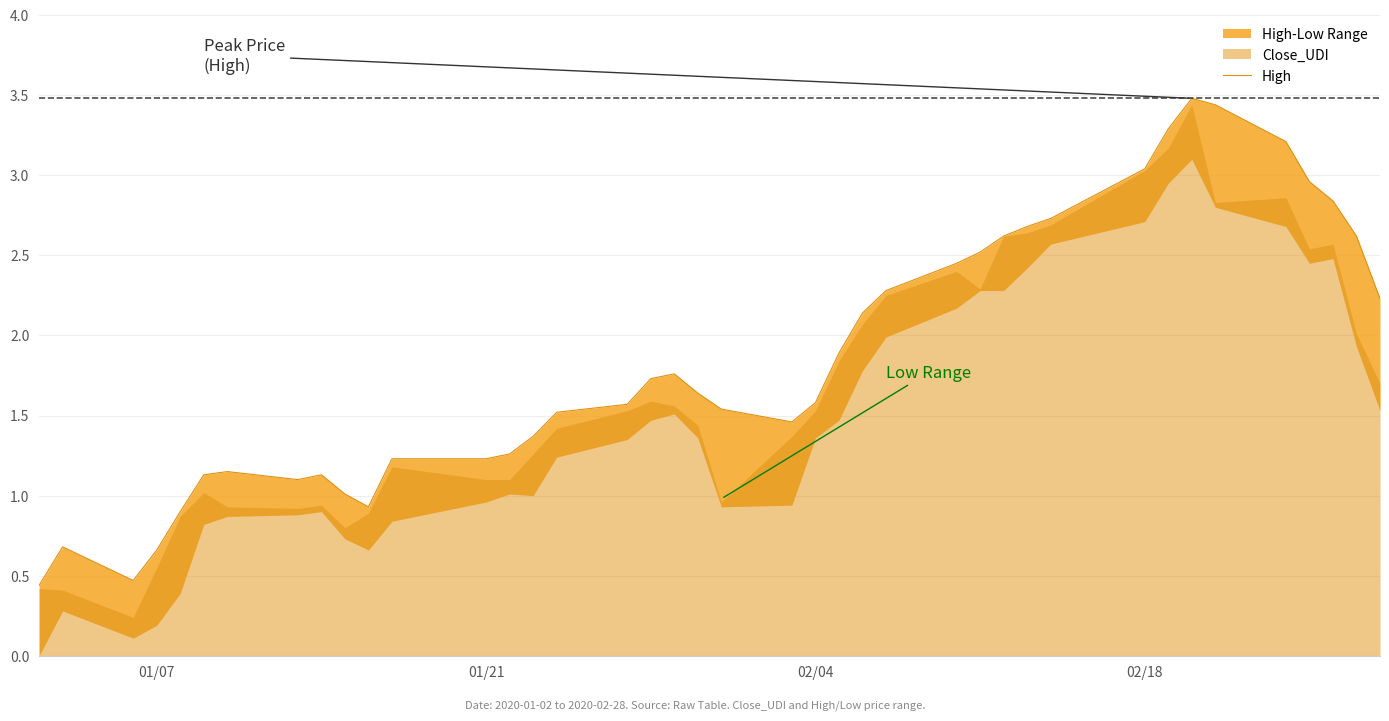

The chart shows a value of 3.2 at 18. True or false?

False